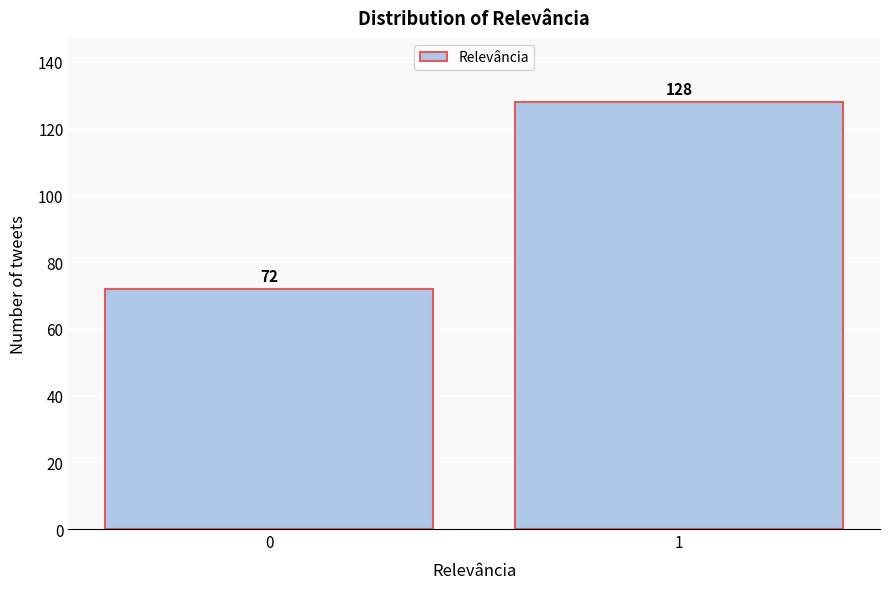

Reading left to right, transcribe all the data shown in this chart.

72	128